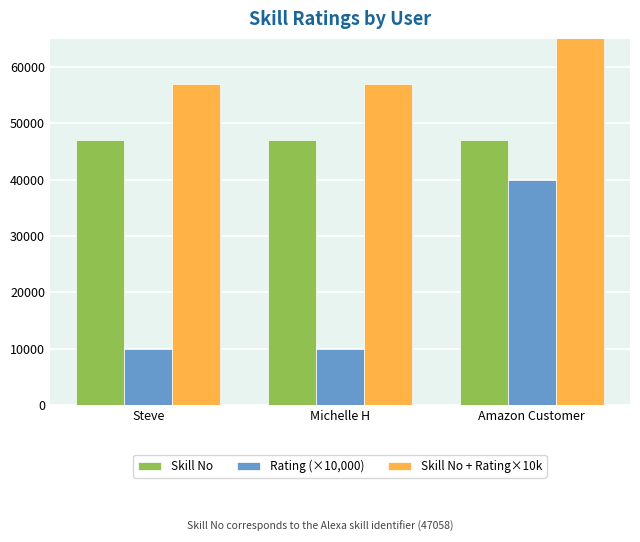

List the series in order of their peak value, highest first.

Skill No + Rating×10k, Skill No, Rating (×10,000)